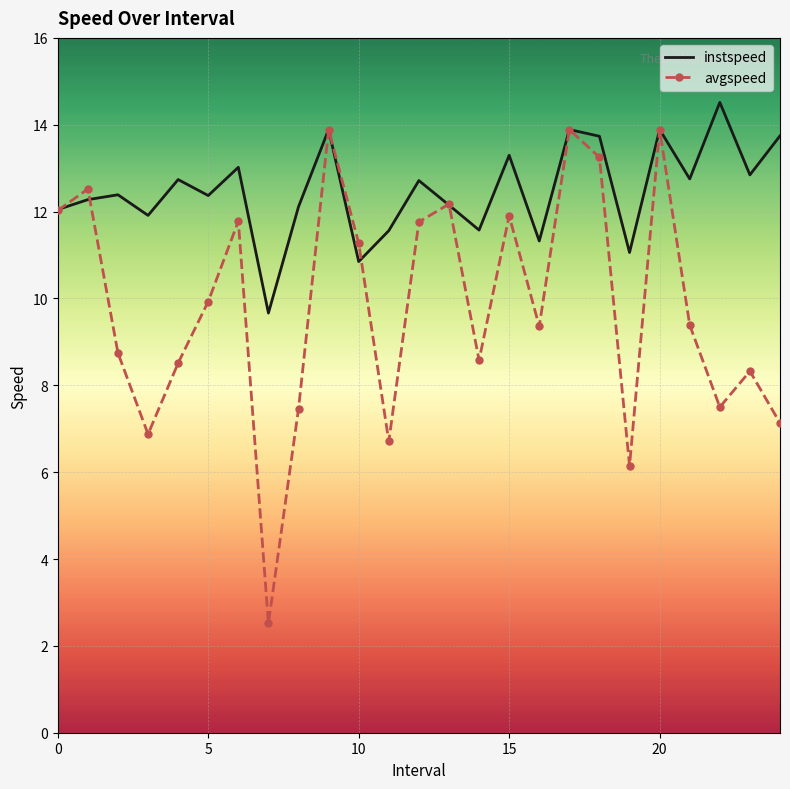

After their last crossing, which series has the higher values: instspeed or avgspeed?

instspeed